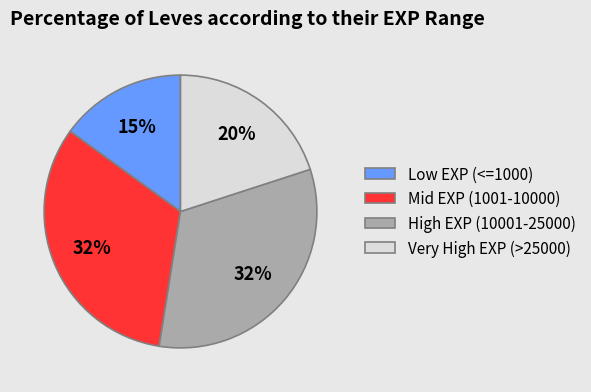

Which slice is the smallest?

Low EXP (<=1000)